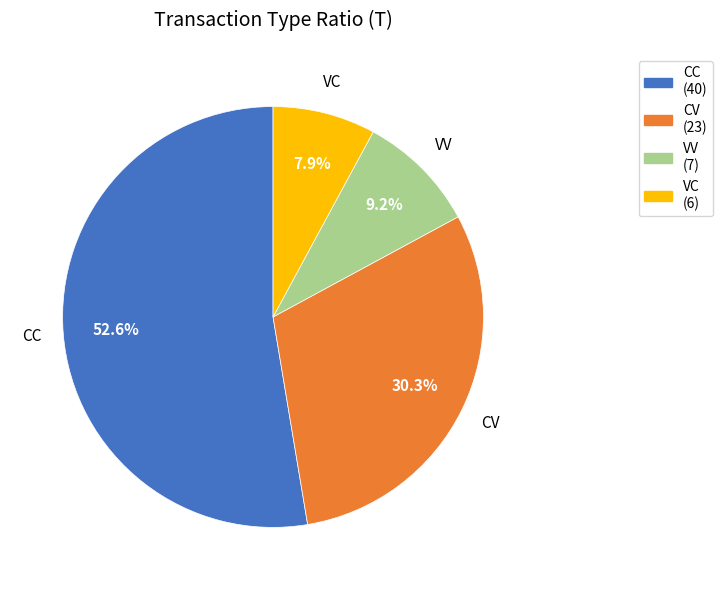

Is there any slice that represents more than half of the pie?

Yes